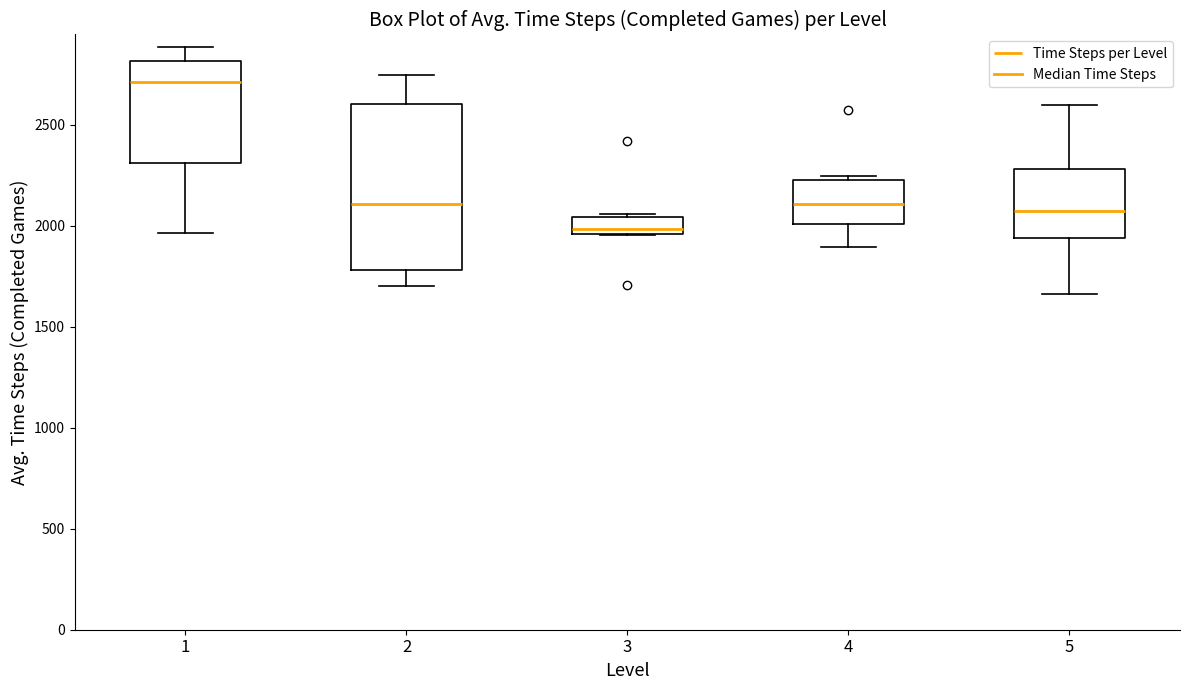

Where is the lower edge of the box at x = 1 on the y-axis? The values are not printed on the chart, so give them approximately, as read against the axis.

2300